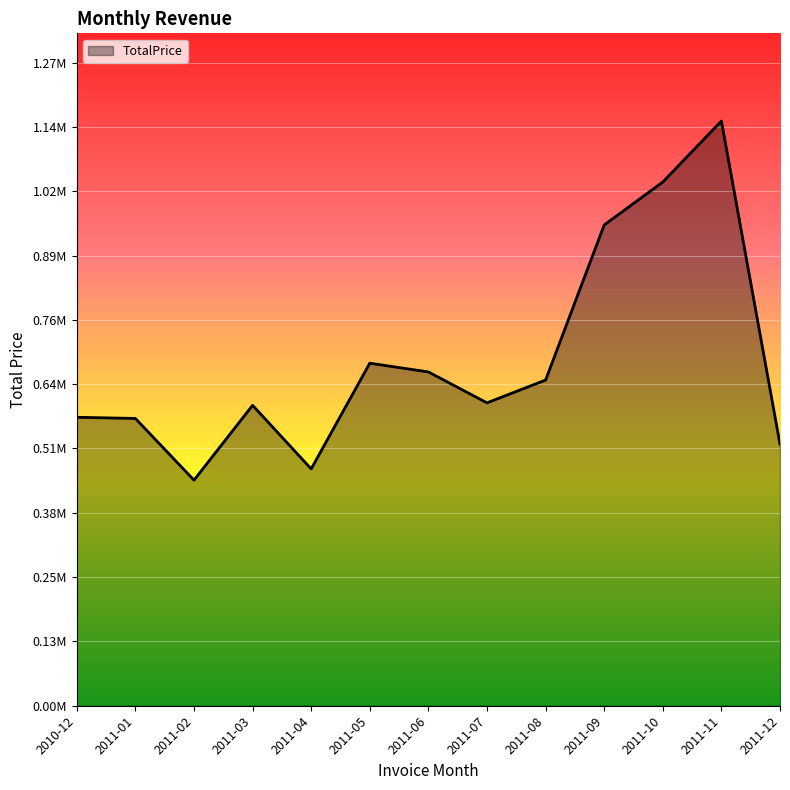

At which category does the data reach its first local valley?

2011-02